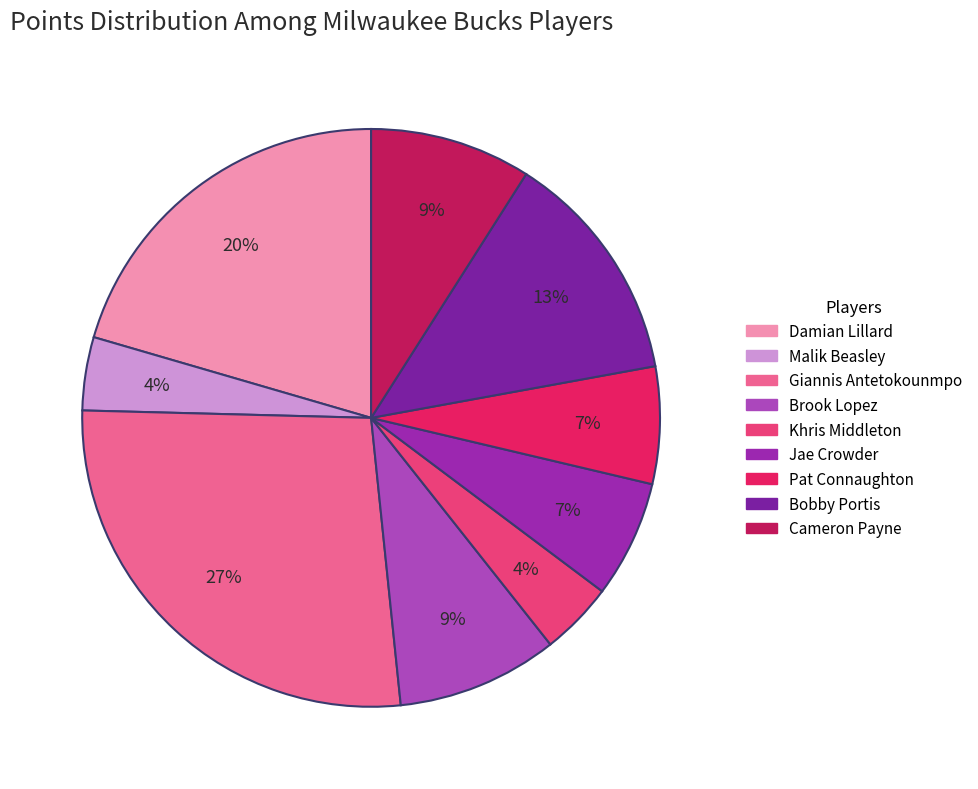

What is the ratio of the value at Malik Beasley to the value at Pat Connaughton?

0.6